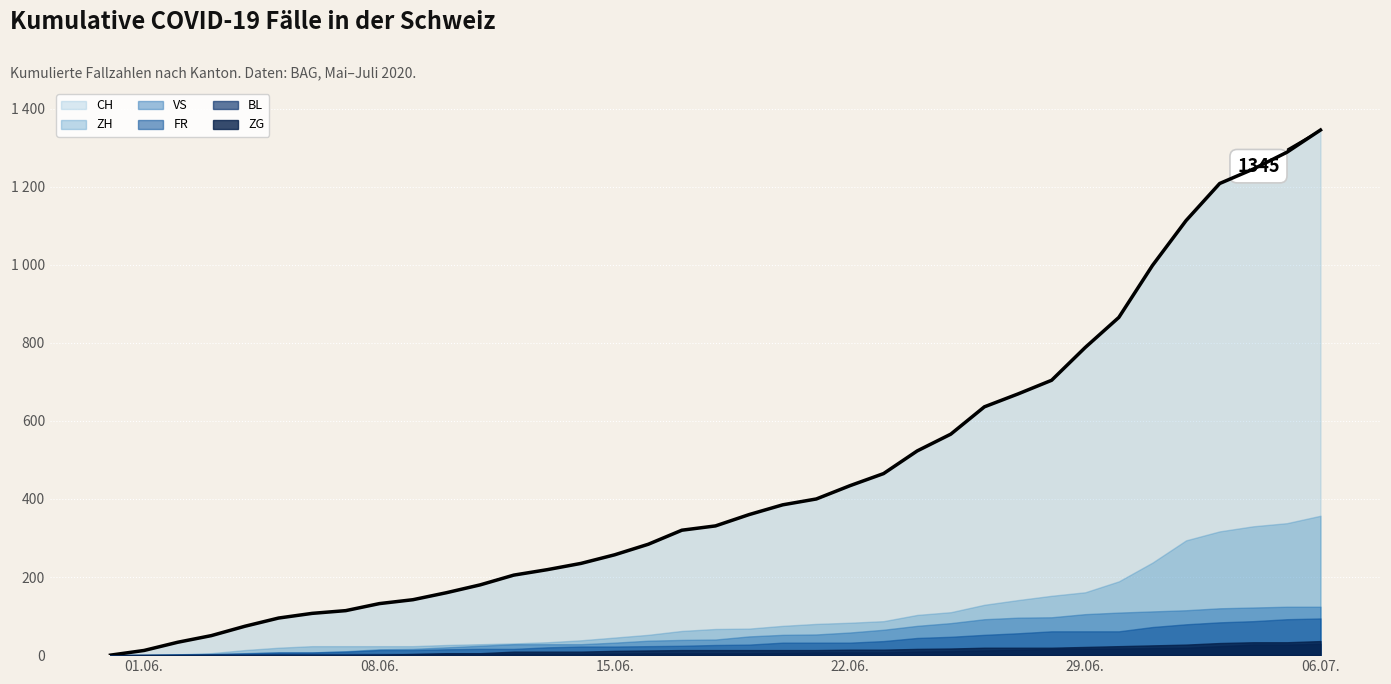

How many values in the BL series are below 5?

16